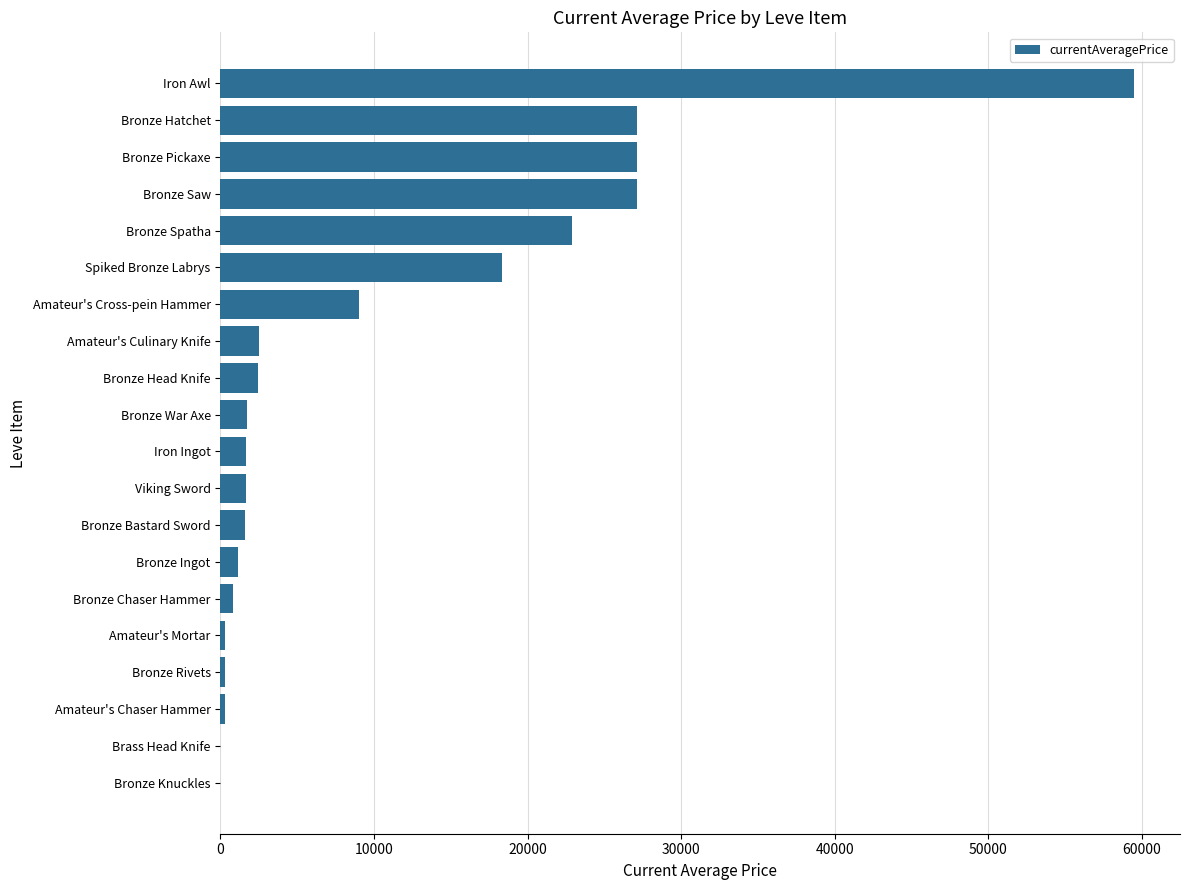

What is the sum of the values at Bronze Head Knife and Iron Ingot?

4098.1